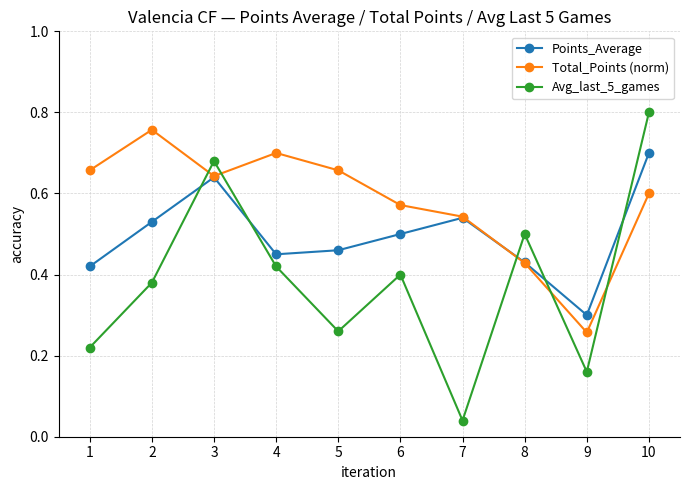

What is the difference between the Total_Points (norm) values at 5 and 6?

0.1